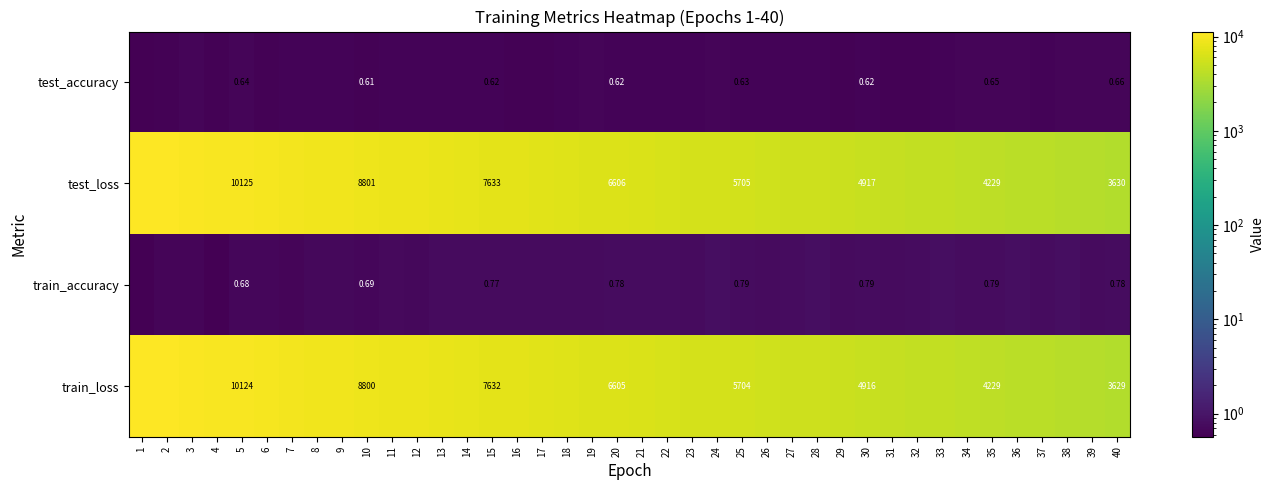

Rank the series at 5 from highest to lowest value.

test_loss, train_loss, train_accuracy, test_accuracy